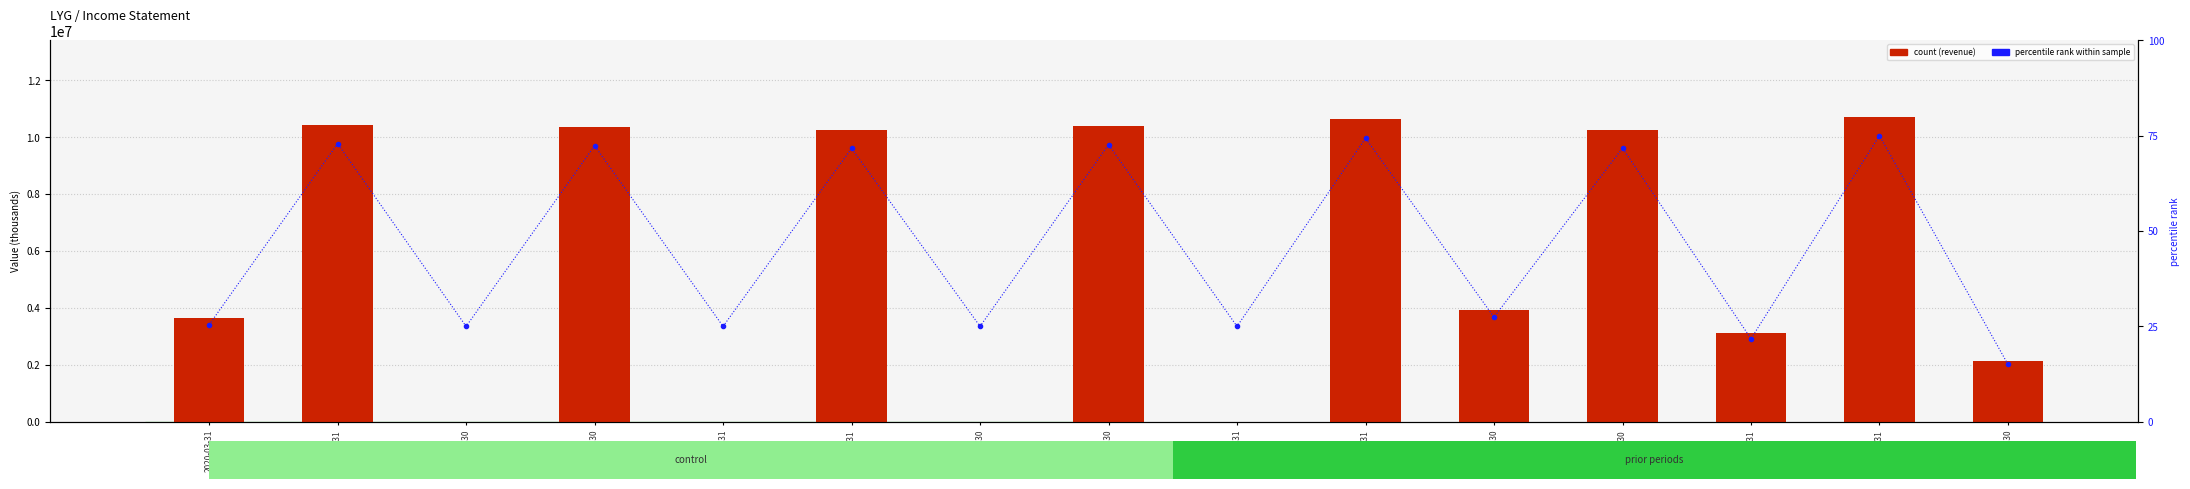

Which category has the lowest value across all series?

2019-09-30